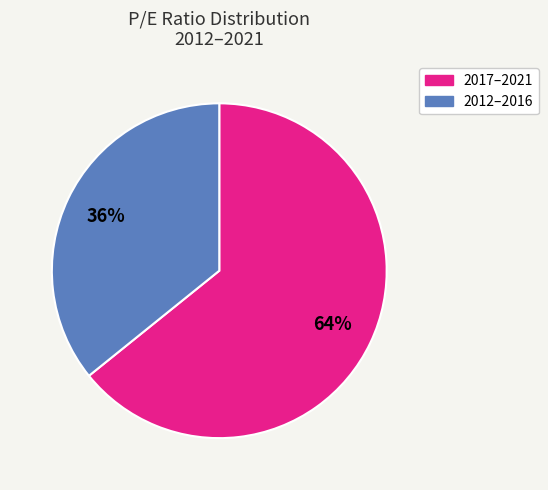

Is there any slice that represents more than half of the pie?

Yes